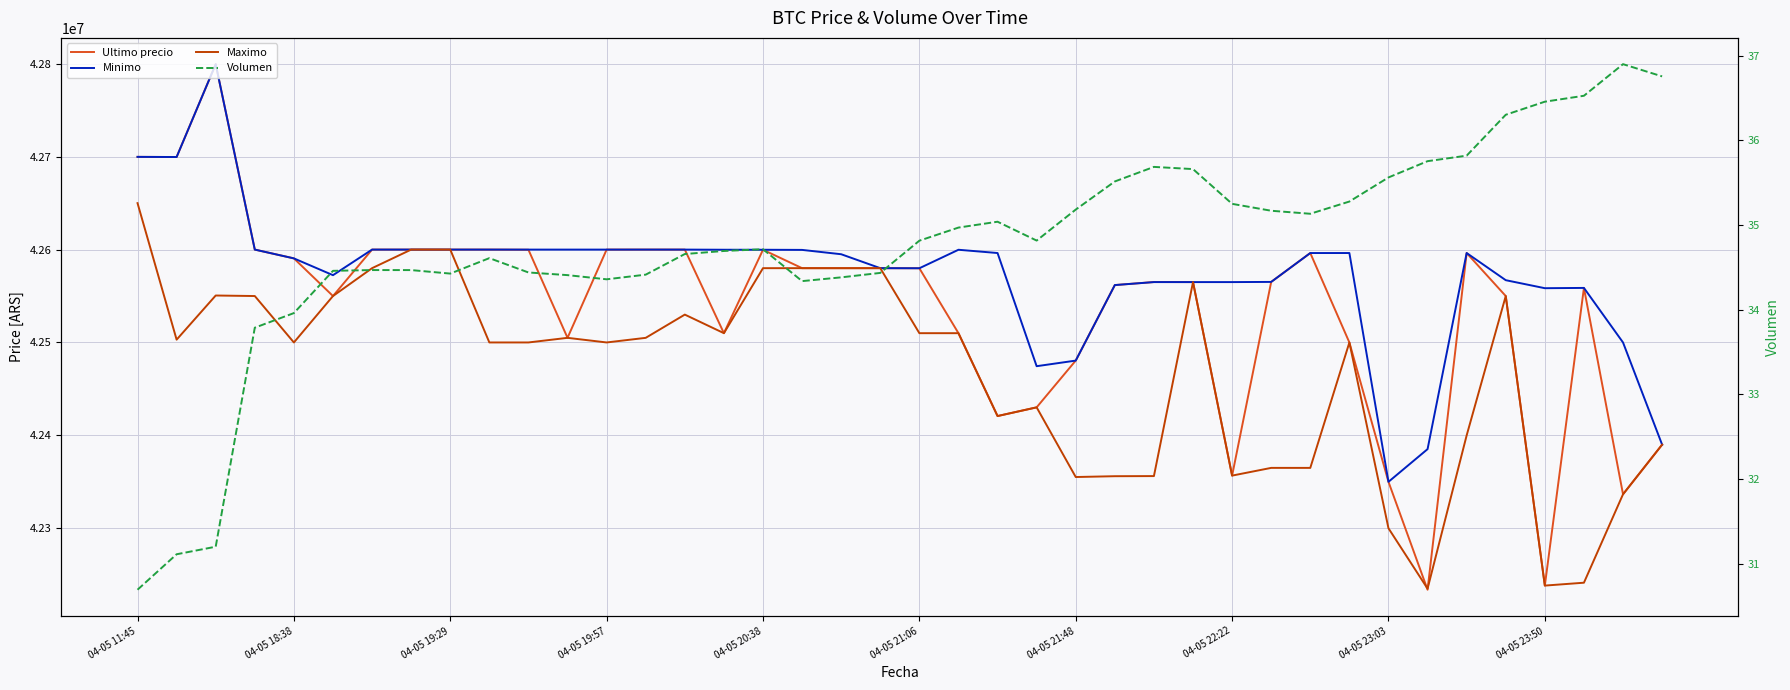

Where is Minimo nearest to the value 42574801?

04-05 21:06